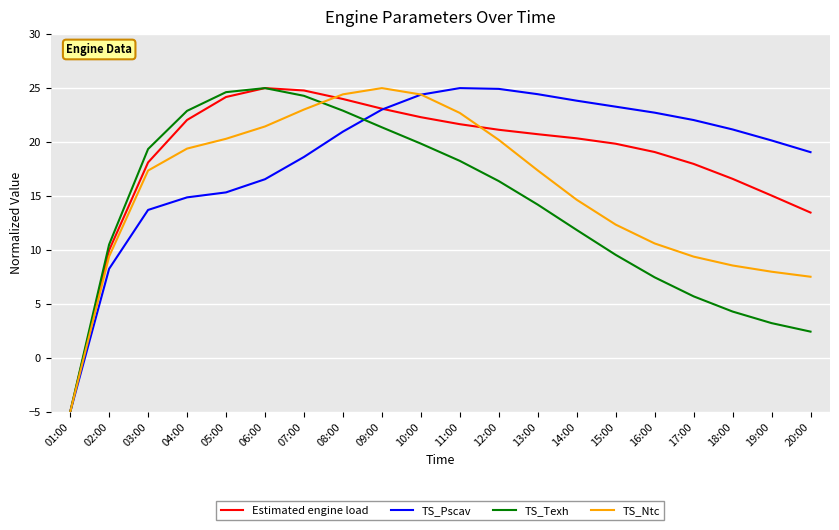

Is it true that Estimated engine load equals 21.1 at 12:00?

True